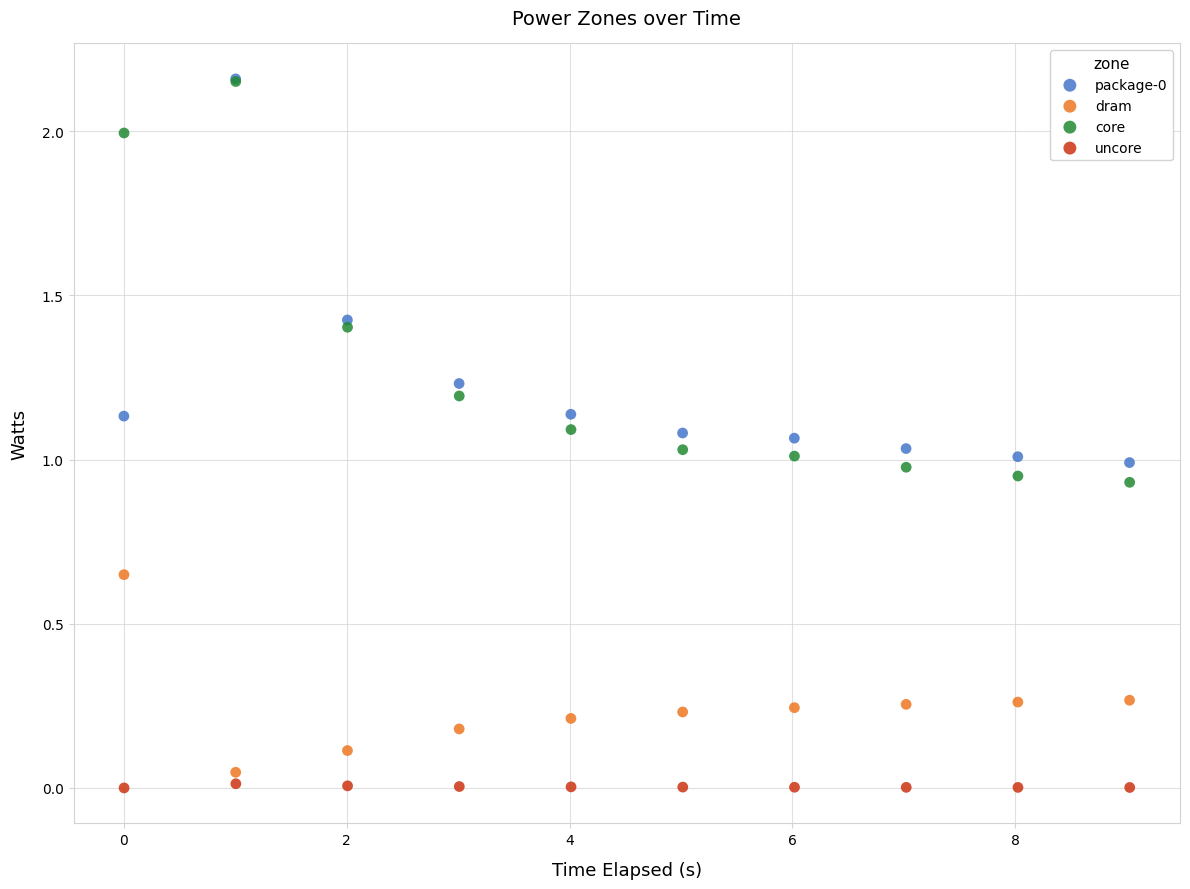

Which series reaches the minimum Y coordinate?

uncore